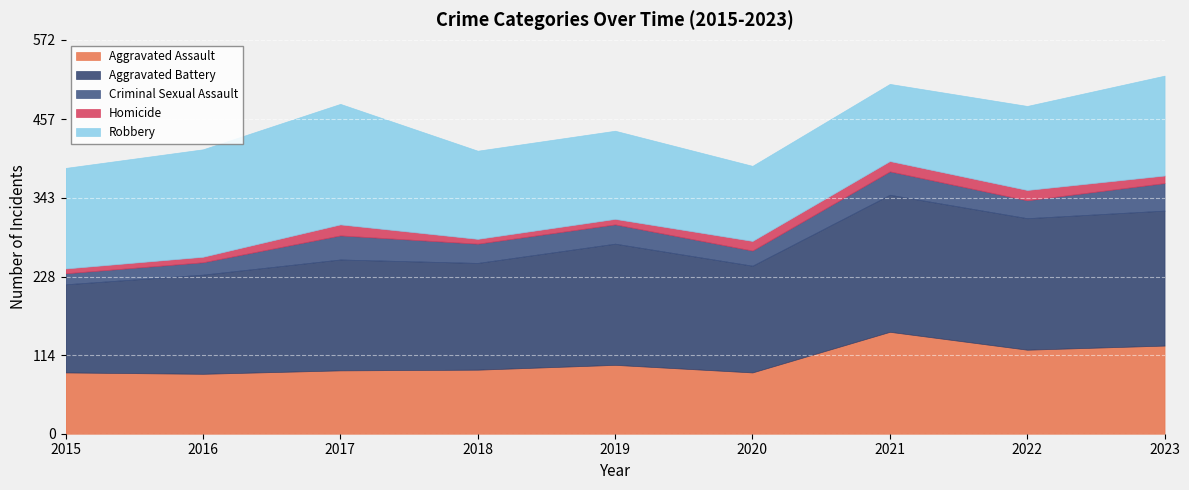

Which series changed the most between 2016 and 2019?

Aggravated Battery